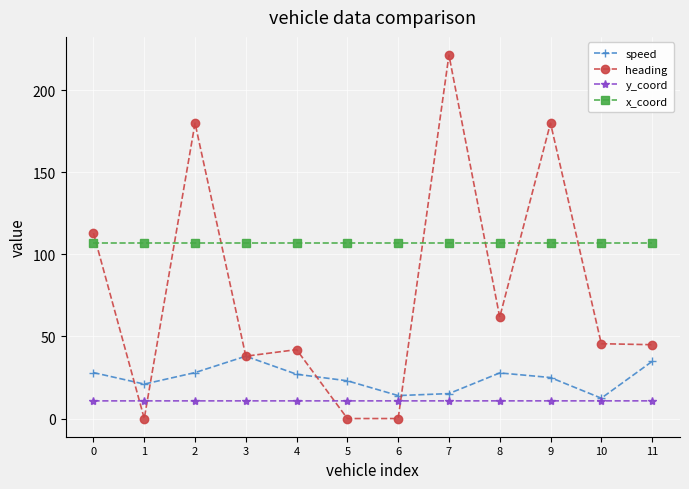

List the series in order of their peak value, lowest first.

y_coord, speed, x_coord, heading